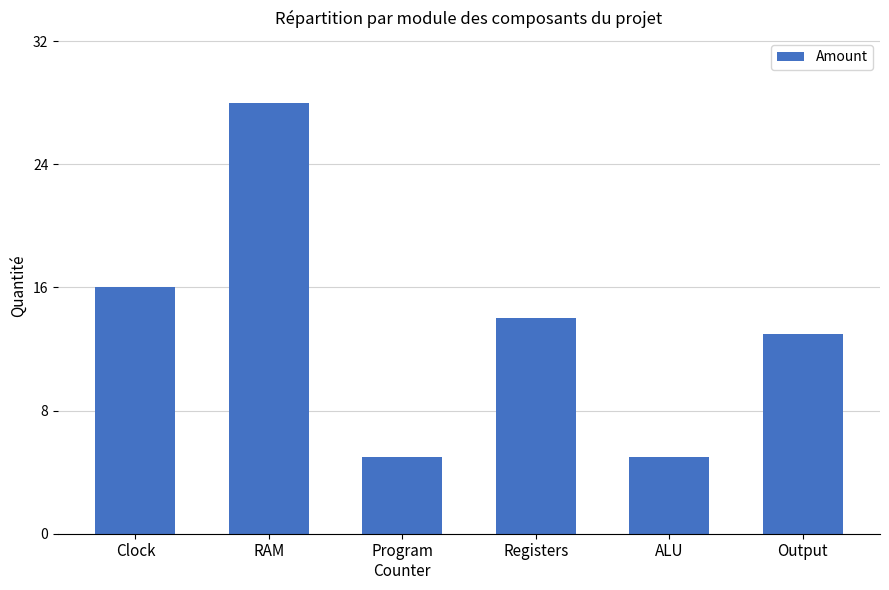

At which label is the value closest to 16?

Clock